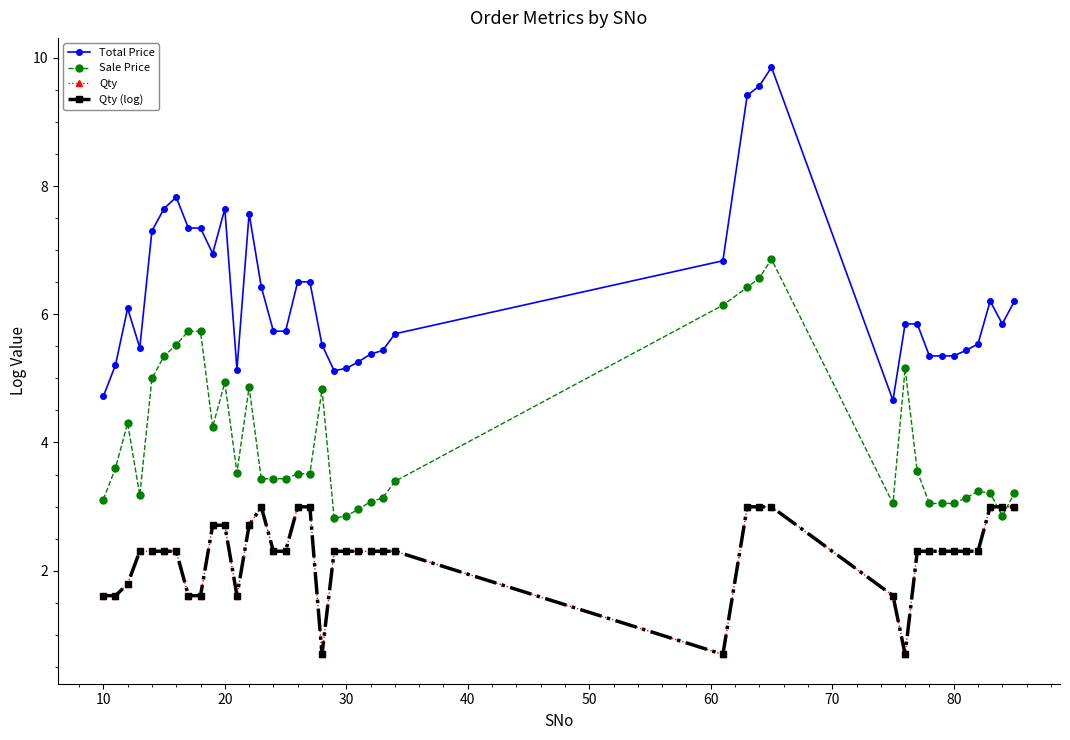

Is this an area chart (filled region under the line)?

No